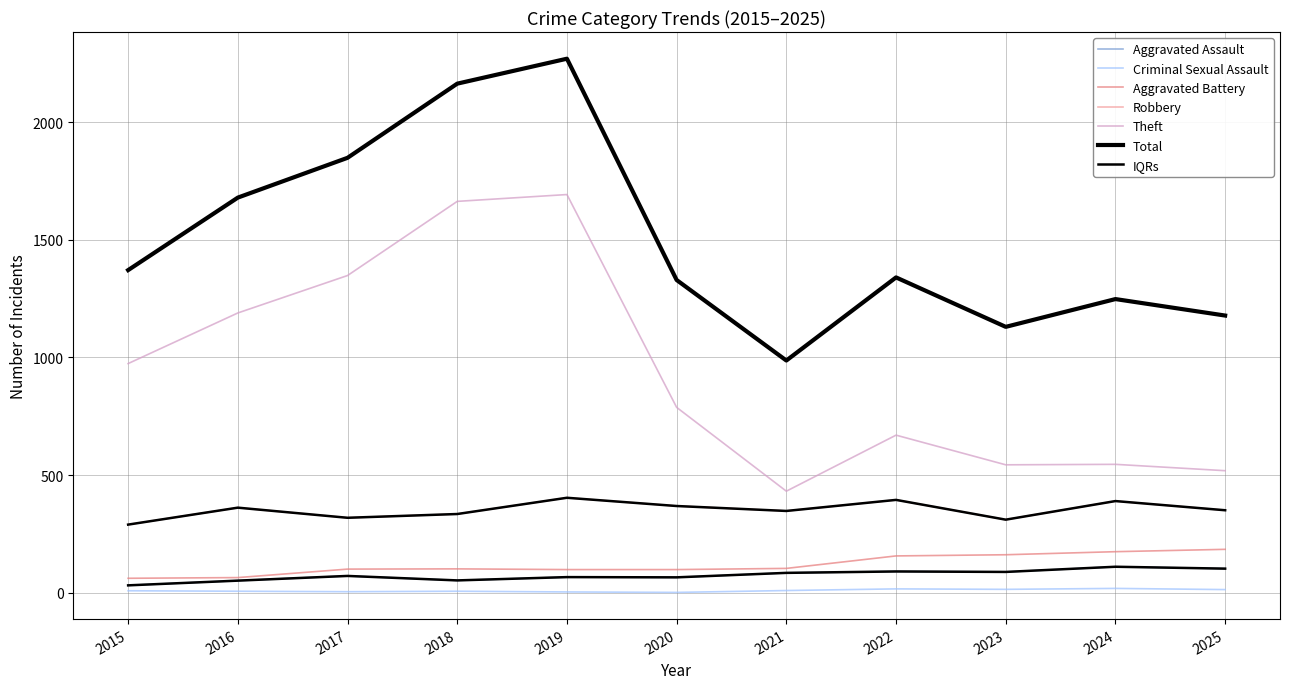

Does the chart display data point markers on the line(s)?

No